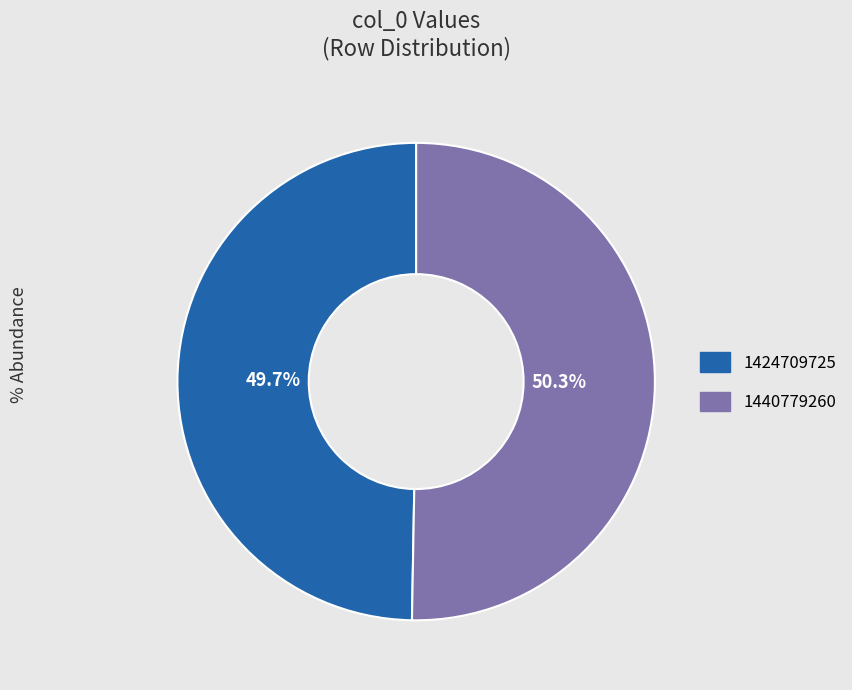

To the nearest percent, what is the difference between the 1440779260 and 1424709725 slice percentages?

1%